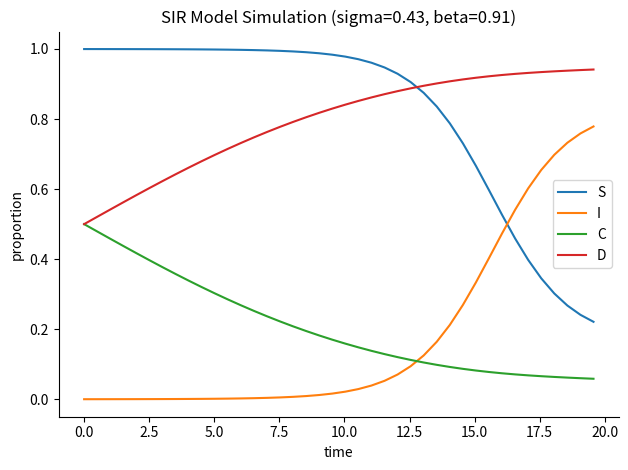

After their last crossing, which series has the higher values: I or C?

I